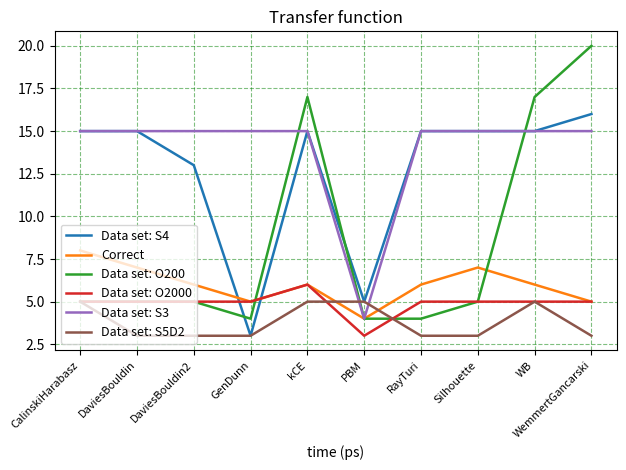

Which series ends up on top after the final intersection of Data set: O200 and Data set: S4?

Data set: O200